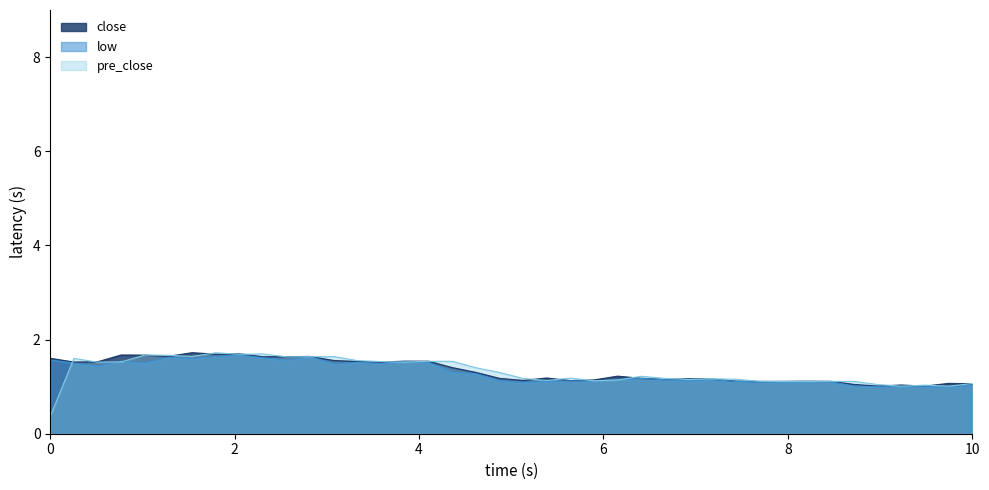

Does the chart display data point markers on the line(s)?

No